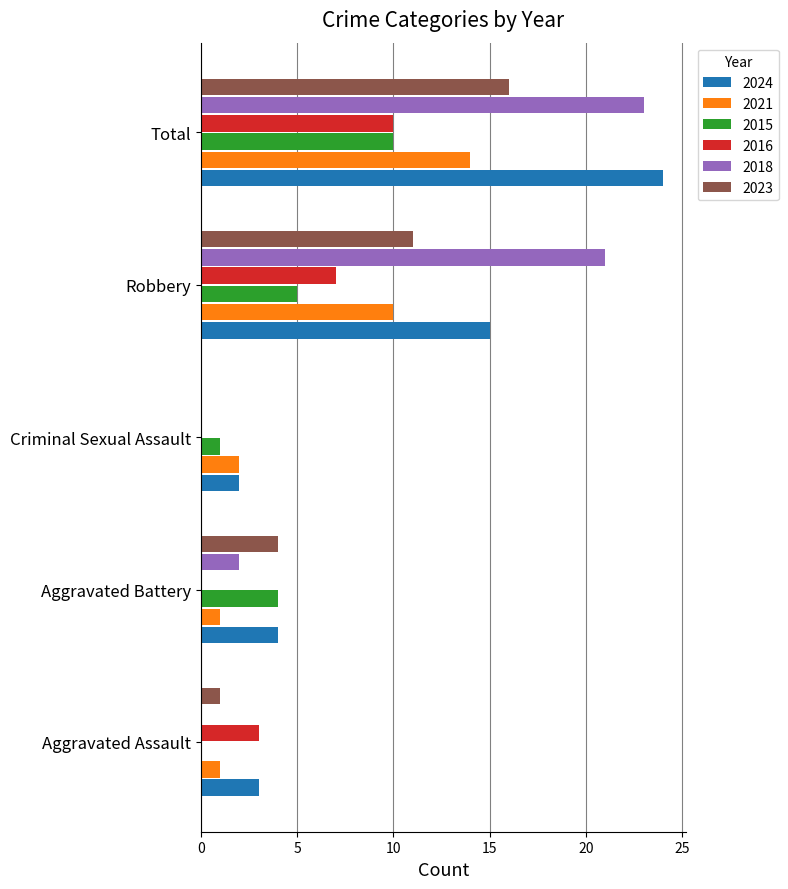

At which label is 2015 closest to 5?

Robbery